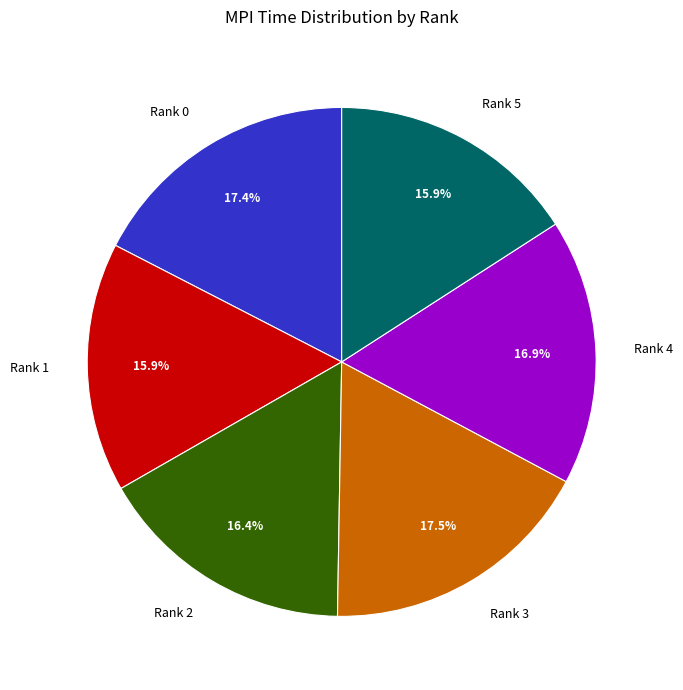

Does Rank 0 account for over 50% of the chart?

No